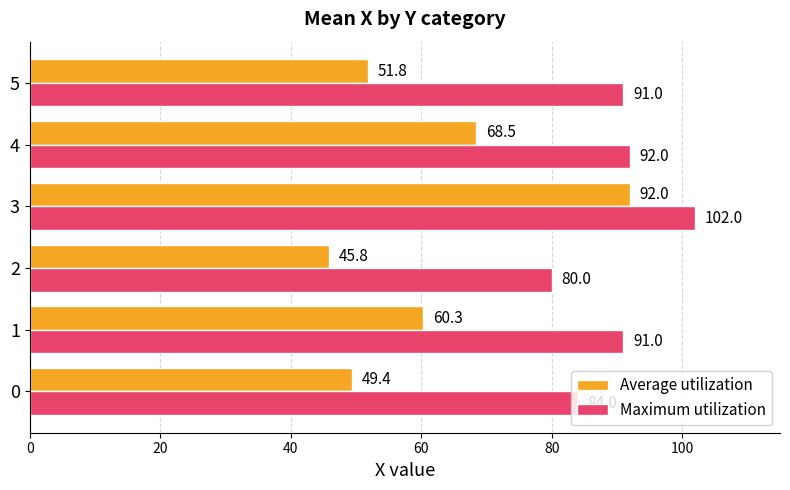

Which series has the largest total across all categories?

Maximum utilization